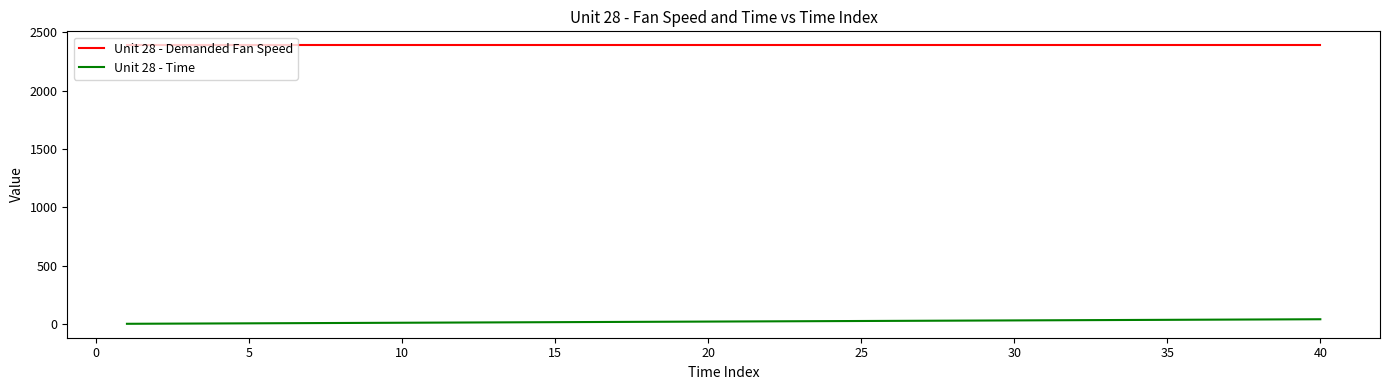

What is the minimum value shown in the chart?

1